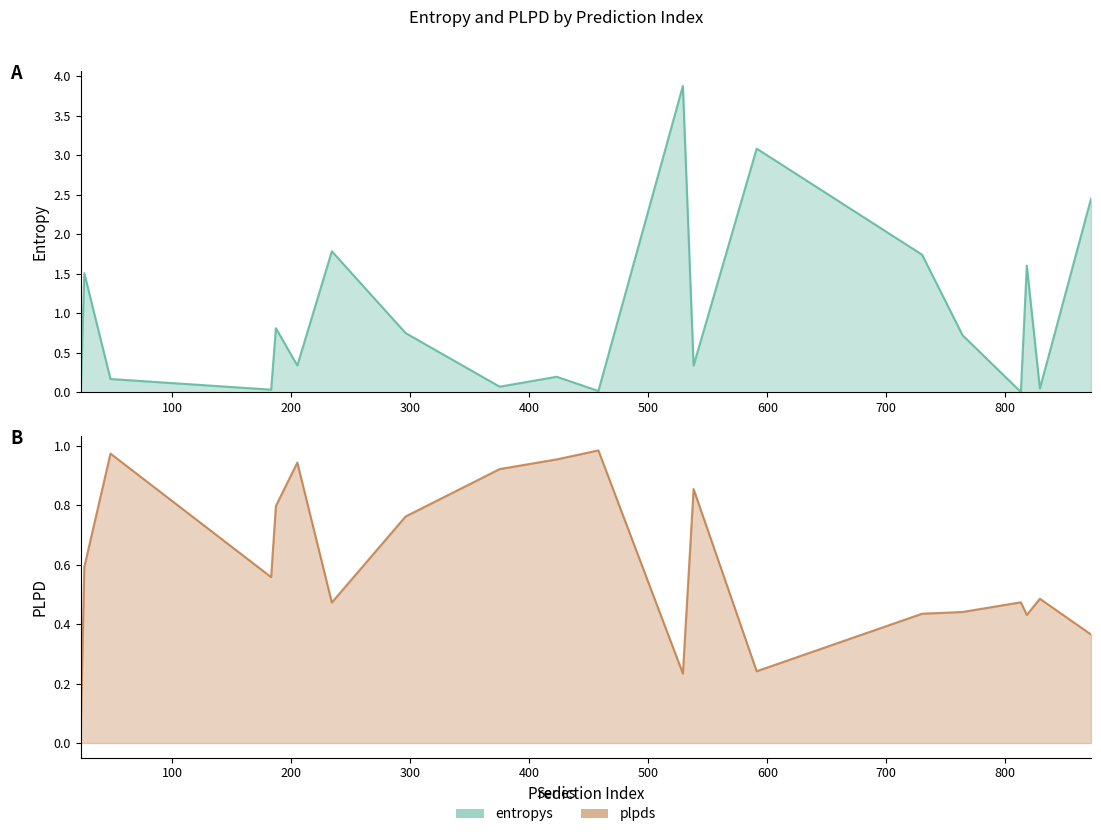

What is the greatest value displayed?

3.9